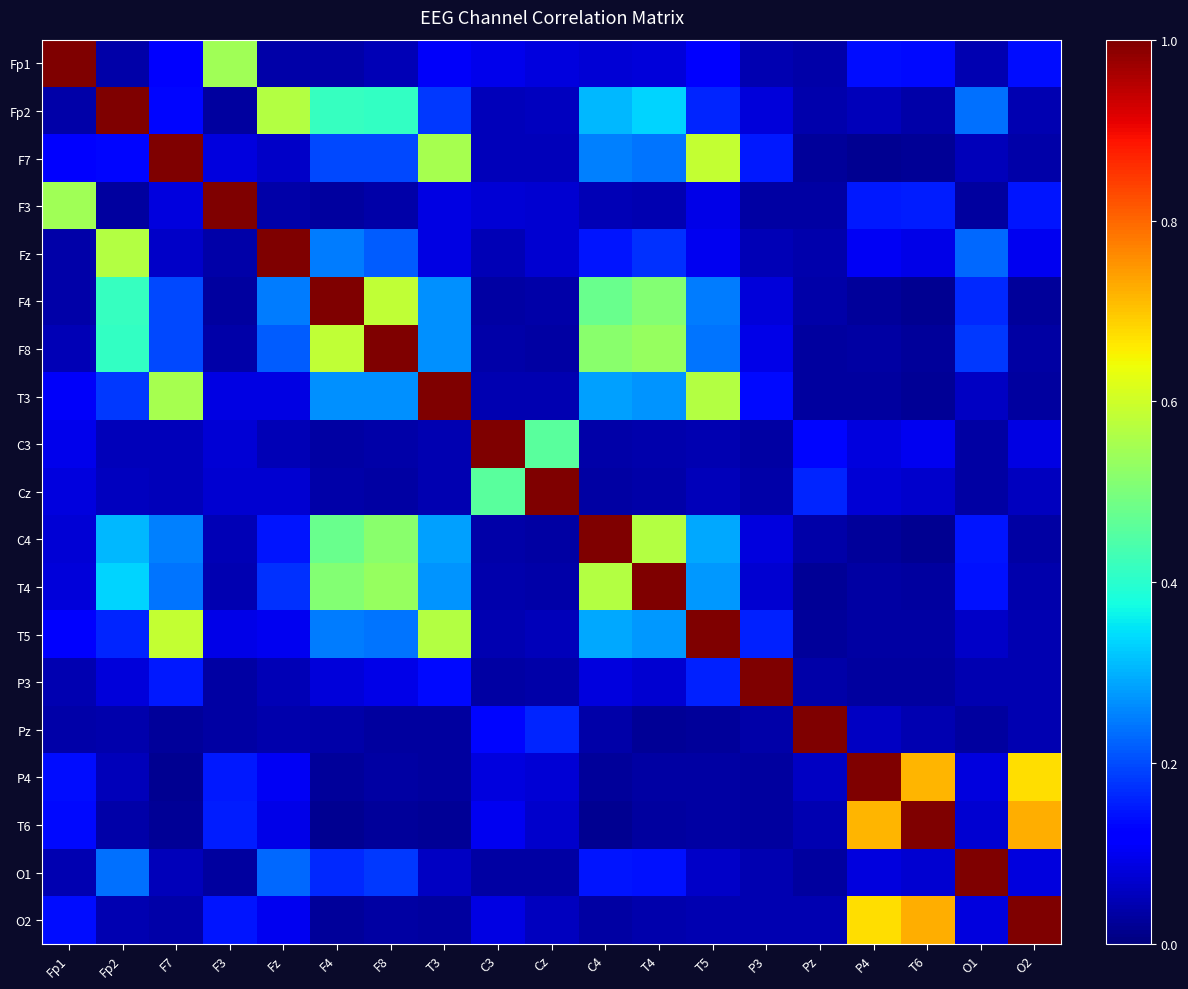

What is the spread (max minus min) of values at F8?

1.0